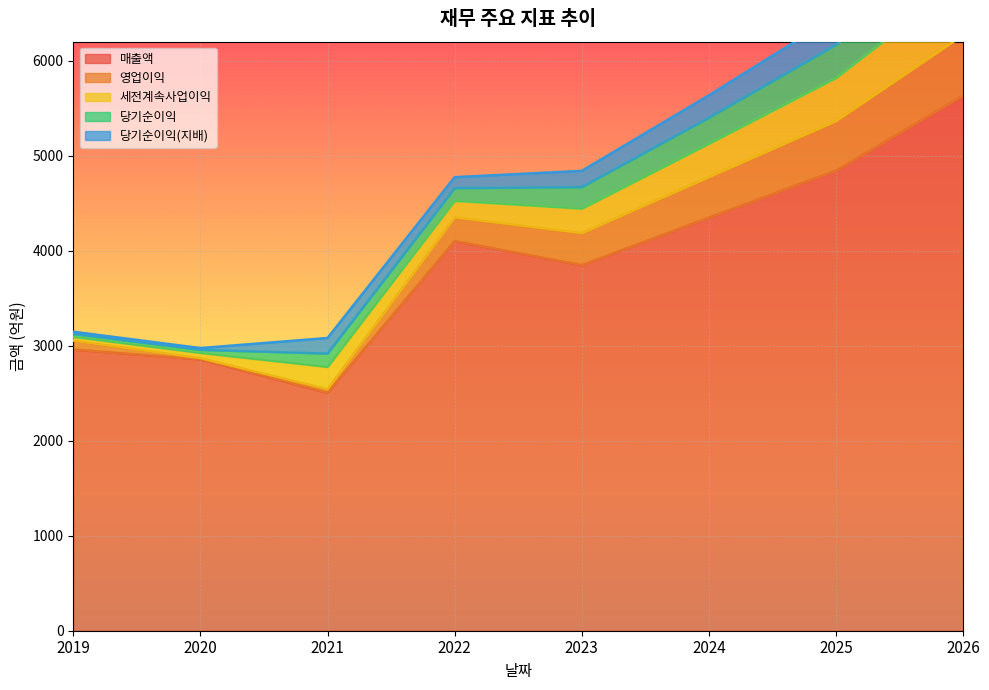

Rank the series at 2025 from lowest to highest value.

당기순이익(지배), 당기순이익, 세전계속사업이익, 영업이익, 매출액